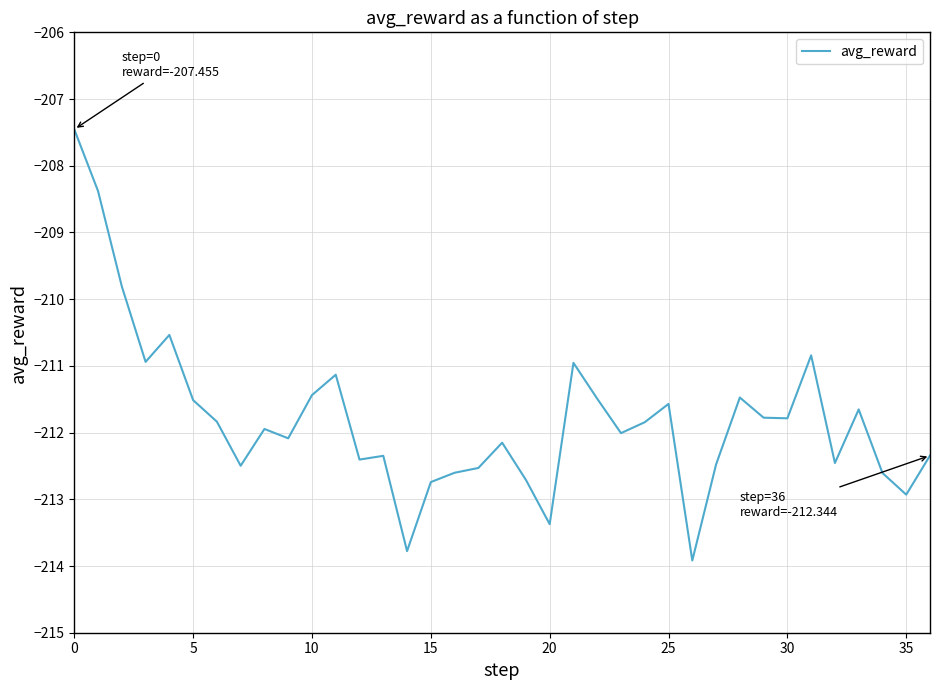

What is the difference between the maximum and minimum values?

6.5